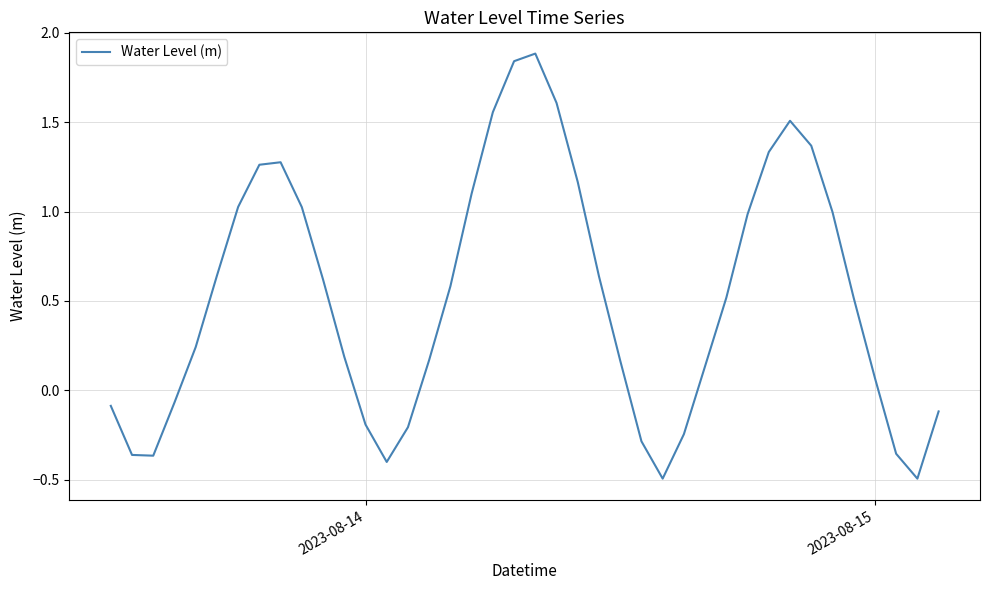

How many interior local valleys (lower than both neighbors) does the data have?

4